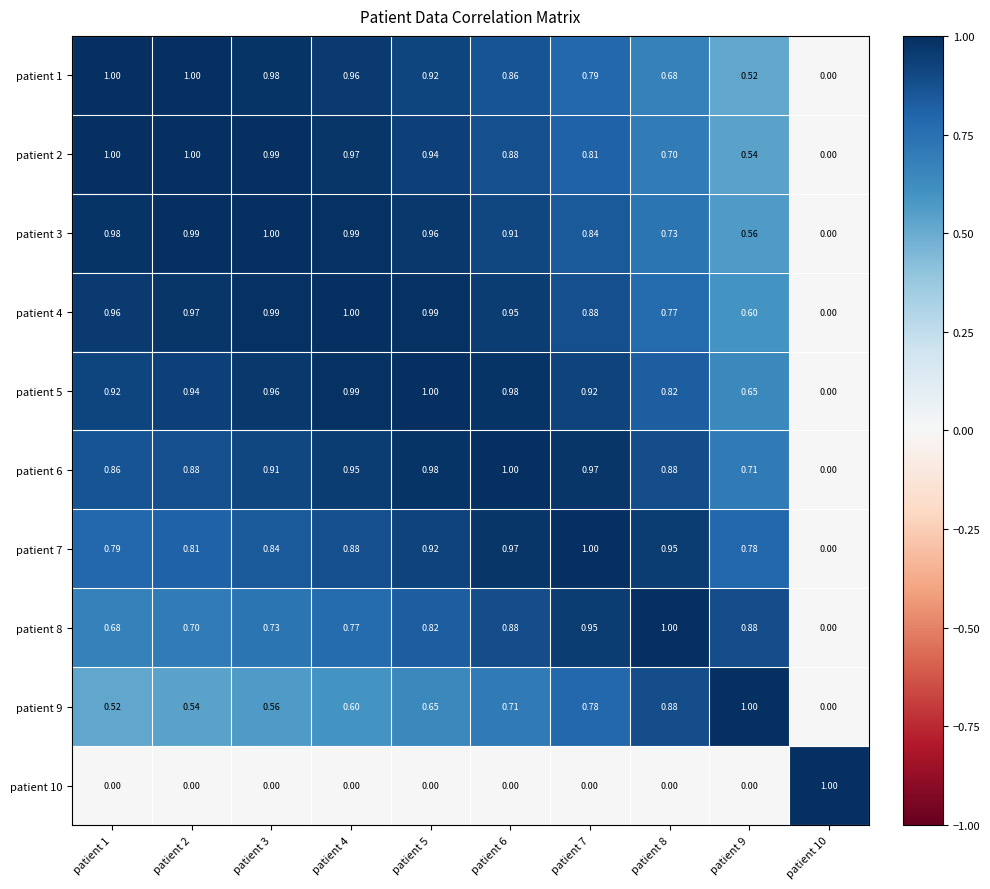

Is the value of patient 9 at patient 9 greater than the value of patient 6 at patient 10?

Yes